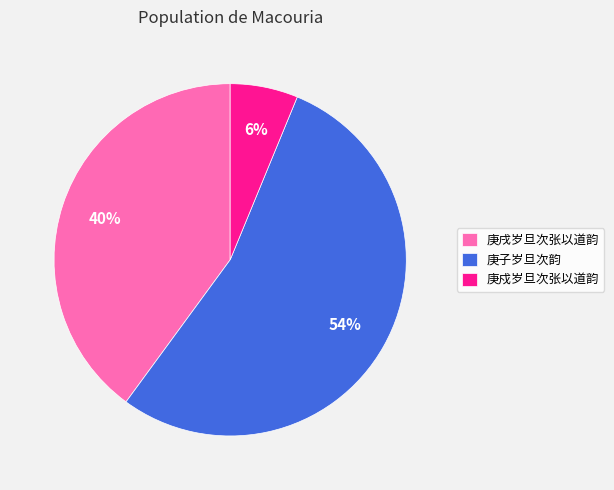

How many slices are in this pie chart?

3